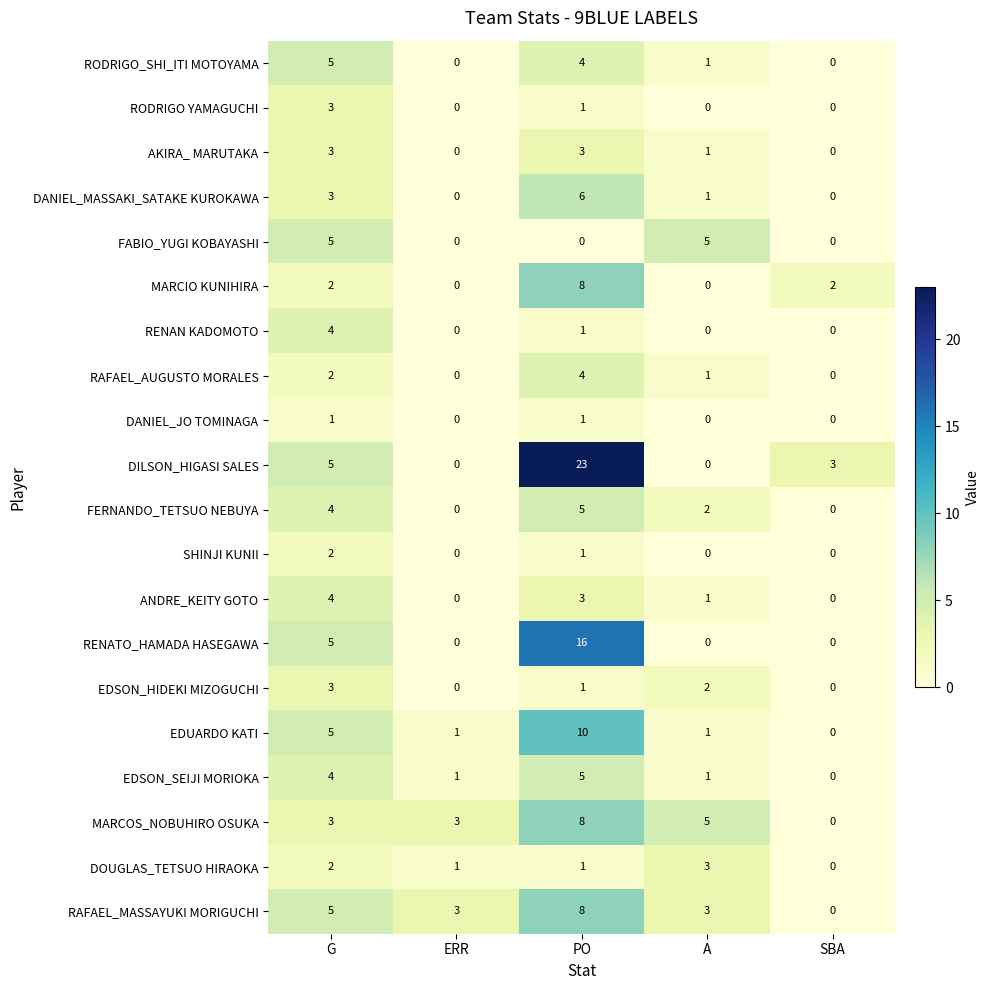

What is the highest value of the RAFAEL_AUGUSTO MORALES series?

4